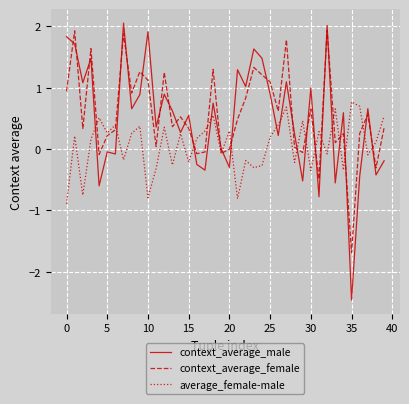

What is the minimum value shown in the chart?

-2.5